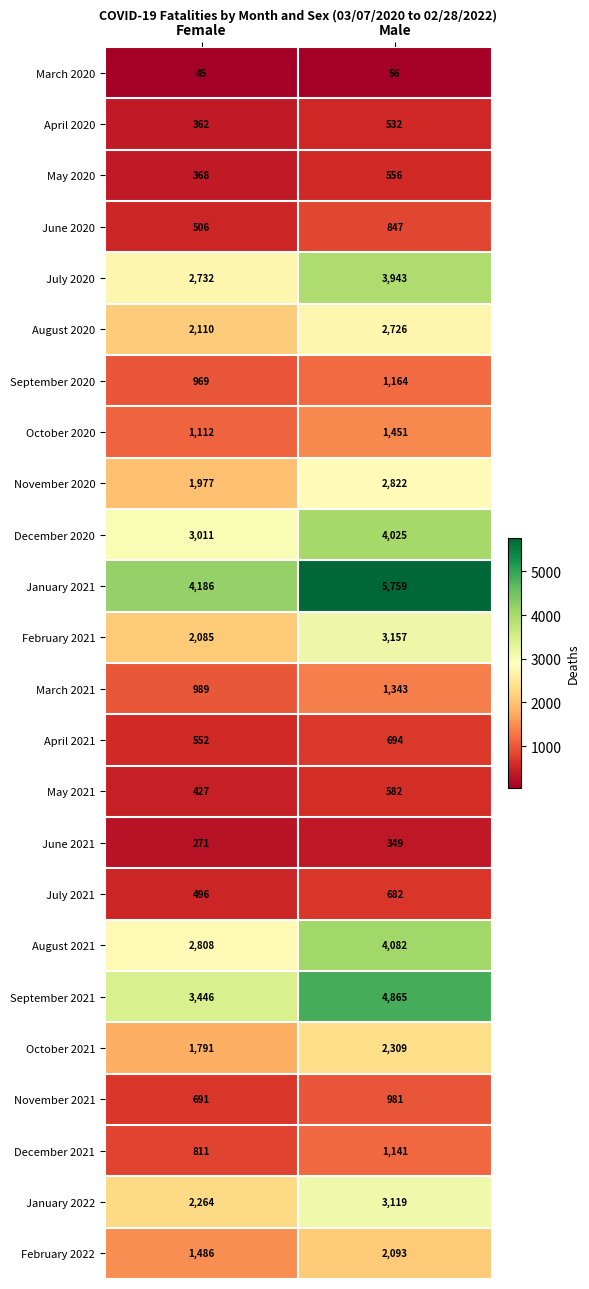

What is the difference between the highest and lowest values at Female?

4141